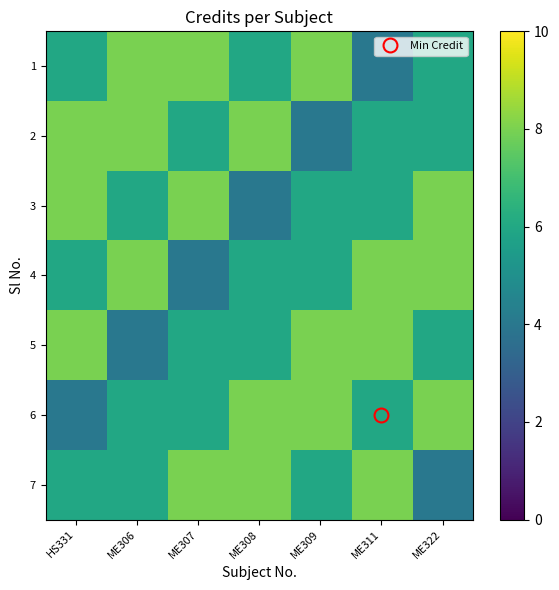

Which label corresponds to the smallest value in the chart?

ME311